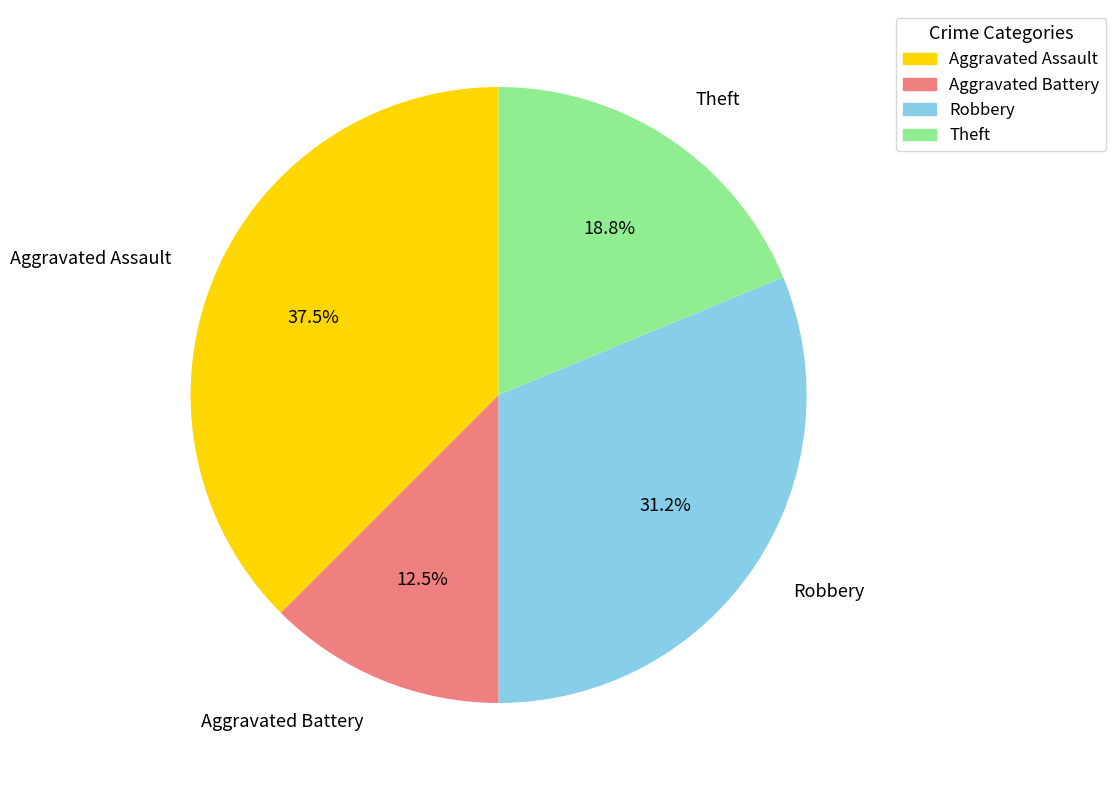

What is the largest slice in the pie chart?

Aggravated Assault